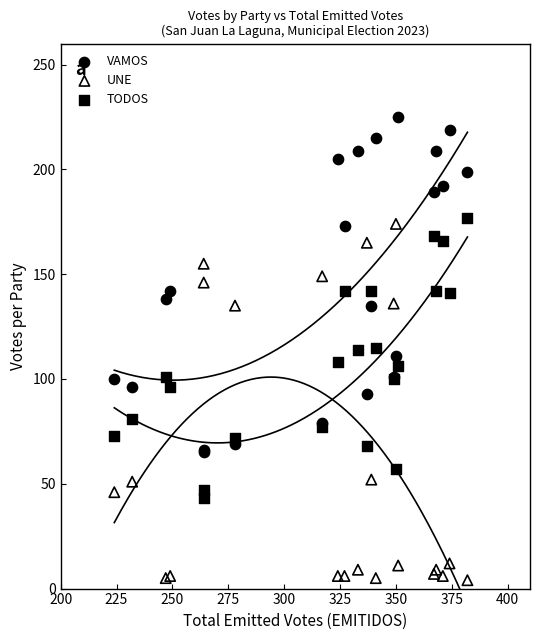

What are all the series names shown in the legend?

VAMOS, UNE, TODOS